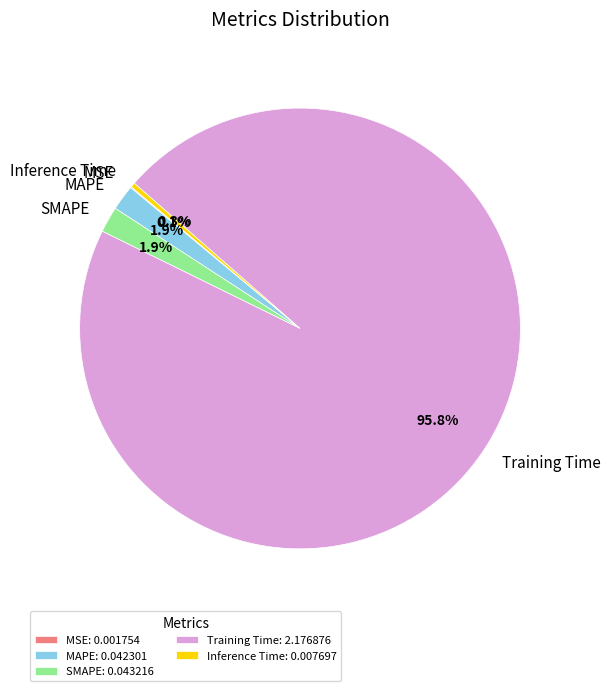

To the nearest percent, what portion does SMAPE represent?

2%